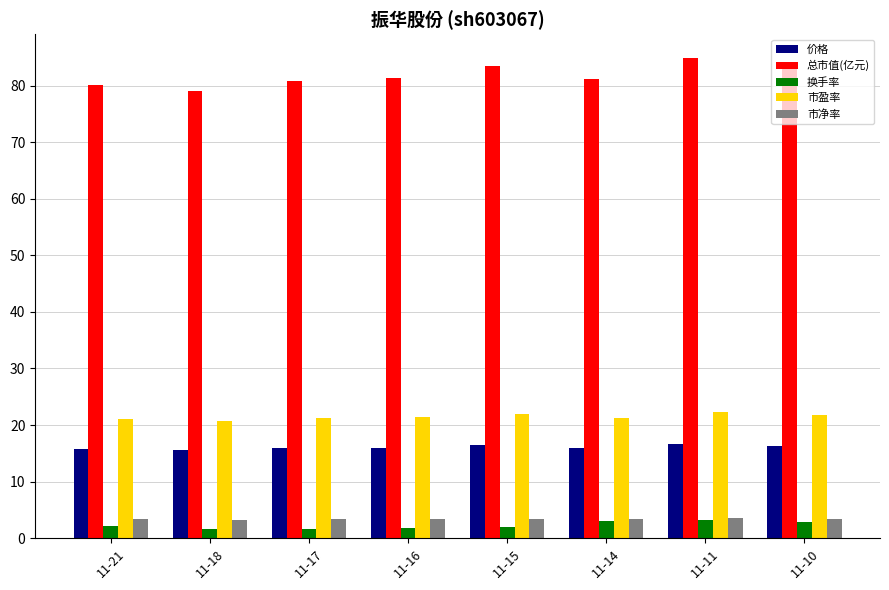

Is the value of 市盈率 at 11-21 greater than the value of 总市值(亿元) at 11-16?

No